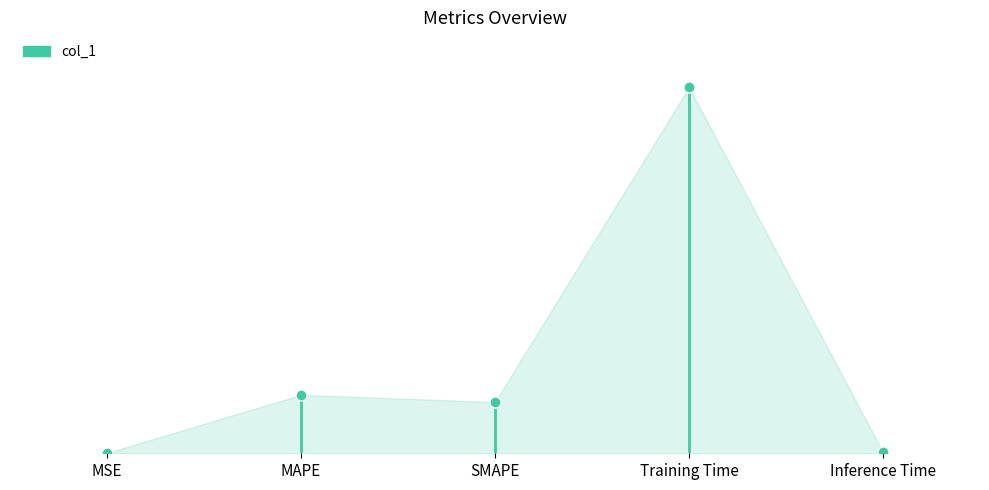

How many lines are shown in the chart?

1